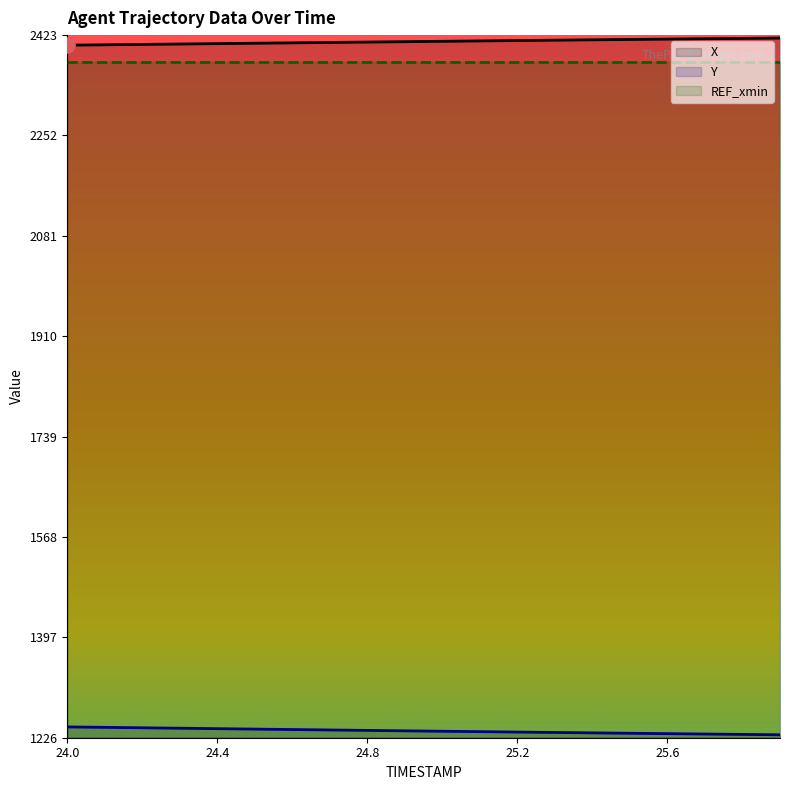

Which series has the largest total across all categories?

X